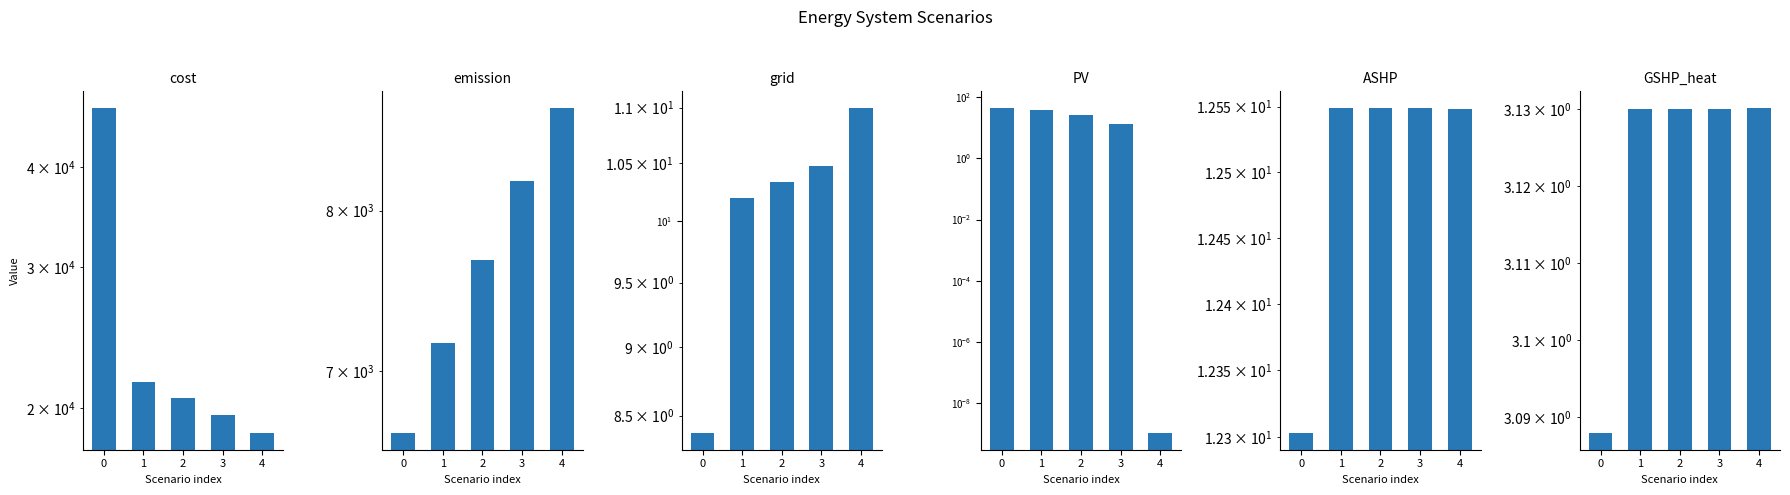

What is the difference between the grid values at 0 and 4?

2.6